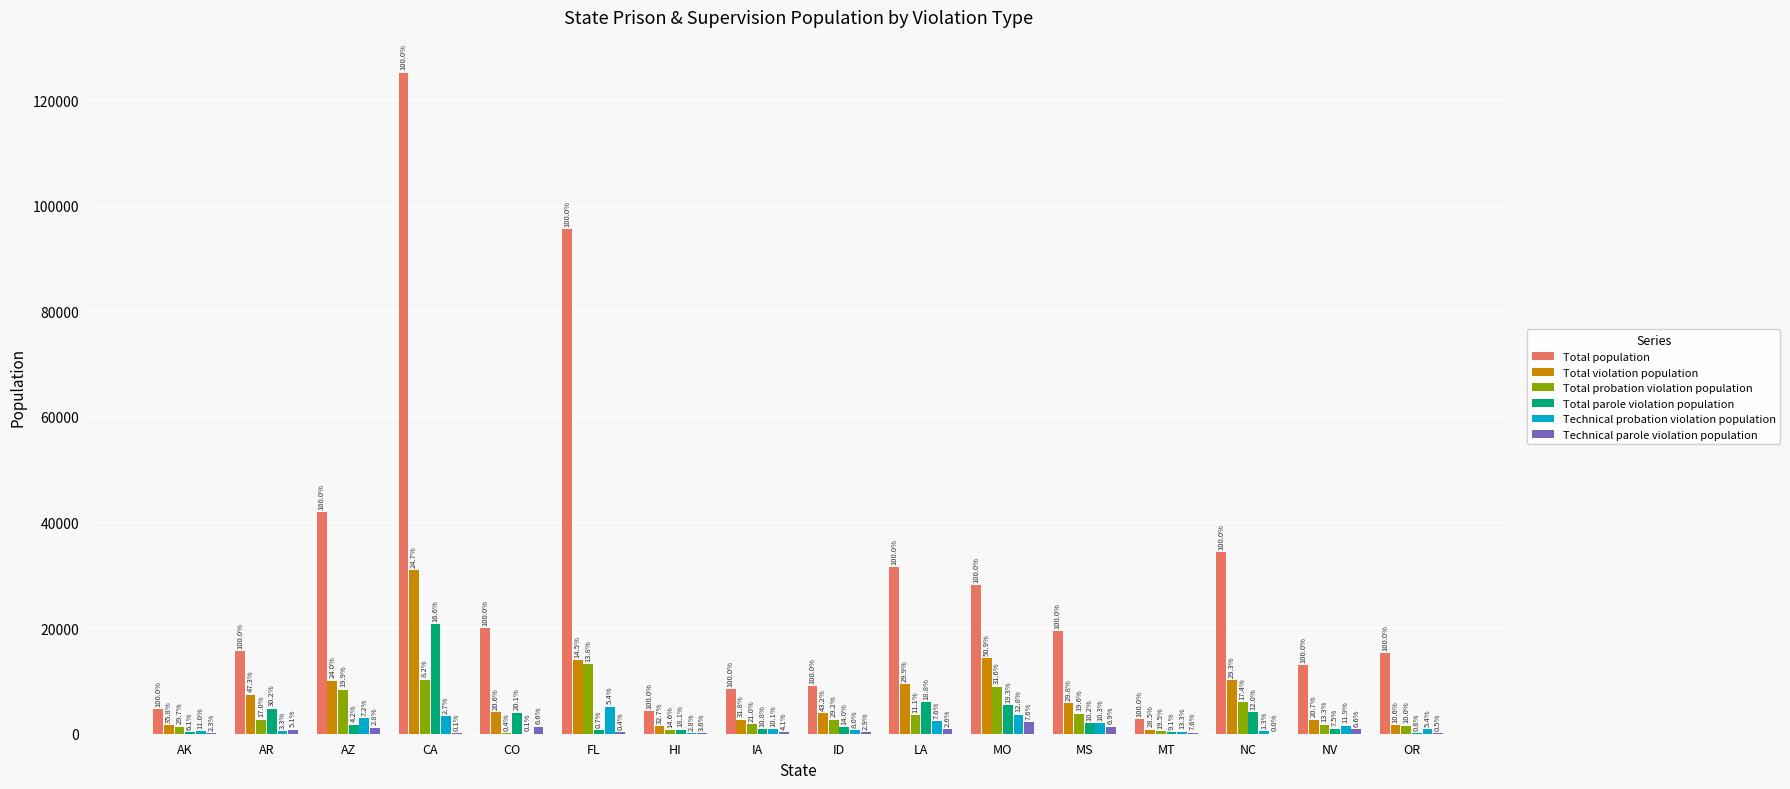

At which label does Technical parole violation population reach its peak?

MO